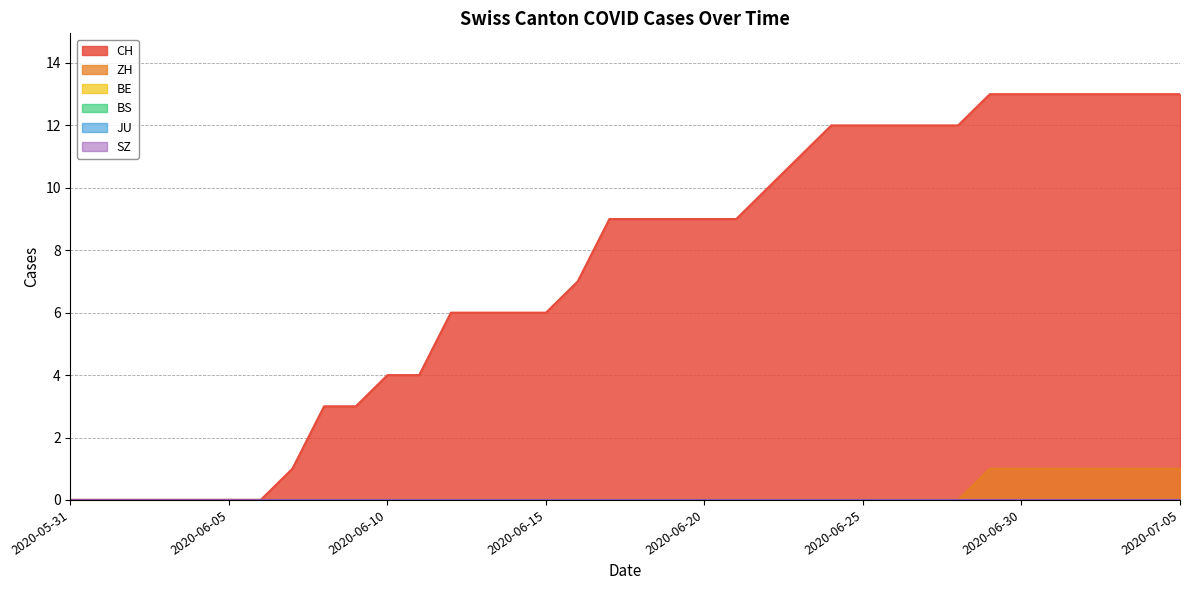

Reading left to right, extract all data points from this chart.

CH: 0	0	0	0	0	0	0	1	3	3	4	4	6	6	6	6	7	9	9	9	9	9	10	11	12	12	12	12	12	13	13	13	13	13	13	13
ZH: 0	0	0	0	0	0	0	0	0	0	0	0	0	0	0	0	0	0	0	0	0	0	0	0	0	0	0	0	0	1	1	1	1	1	1	1
BE: 0	0	0	0	0	0	0	0	0	0	0	0	0	0	0	0	0	0	0	0	0	0	0	0	0	0	0	0	0	0	0	0	0	0	0	0
BS: 0	0	0	0	0	0	0	0	0	0	0	0	0	0	0	0	0	0	0	0	0	0	0	0	0	0	0	0	0	0	0	0	0	0	0	0
JU: 0	0	0	0	0	0	0	0	0	0	0	0	0	0	0	0	0	0	0	0	0	0	0	0	0	0	0	0	0	0	0	0	0	0	0	0
SZ: 0	0	0	0	0	0	0	0	0	0	0	0	0	0	0	0	0	0	0	0	0	0	0	0	0	0	0	0	0	0	0	0	0	0	0	0